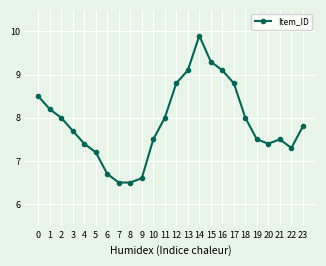

Is this an area chart (filled region under the line)?

No